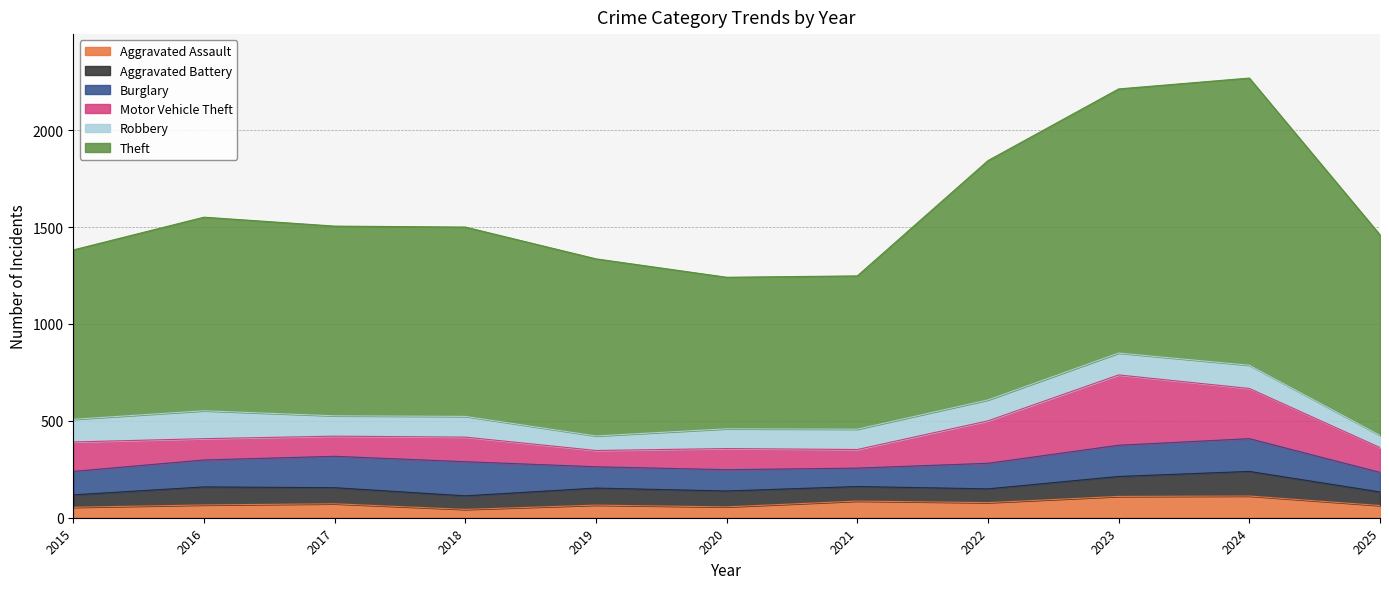

The Theft series shows 1986 at 2022. True or false?

False